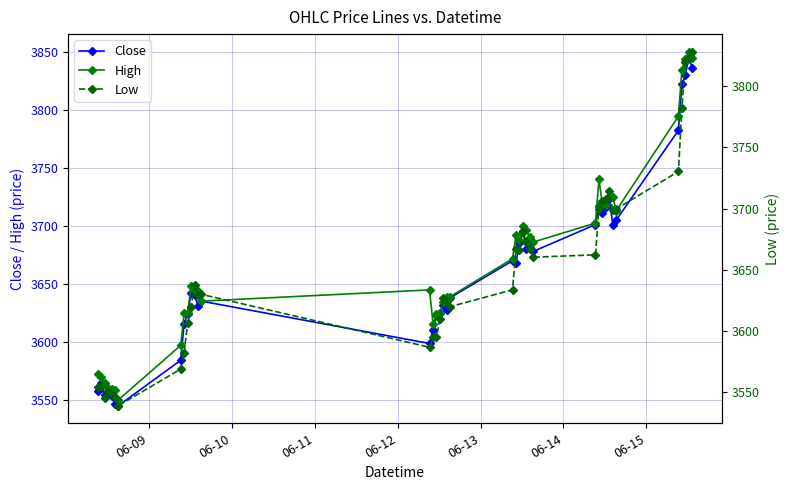

What is the value of the High point at the 37th from the left?

3834.4